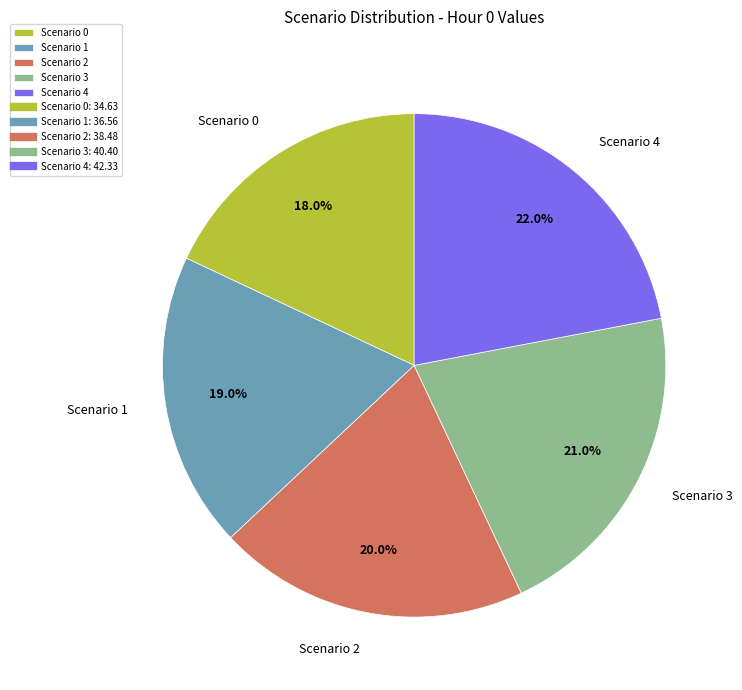

Combined, what portion of the pie is Scenario 2 and Scenario 0?

38.0%